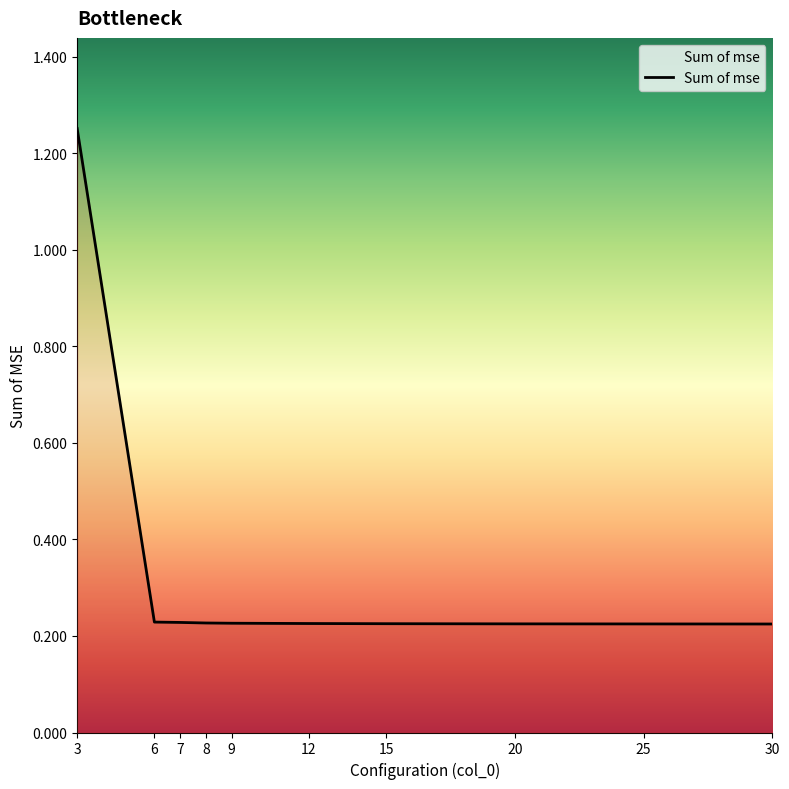

Is it true that the value at 25 is 0.4?

False